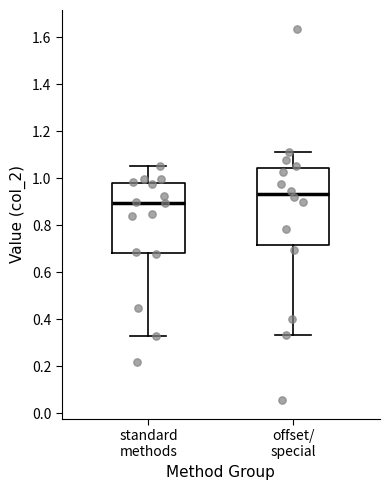

Which box has the highest median line?

offset/ special